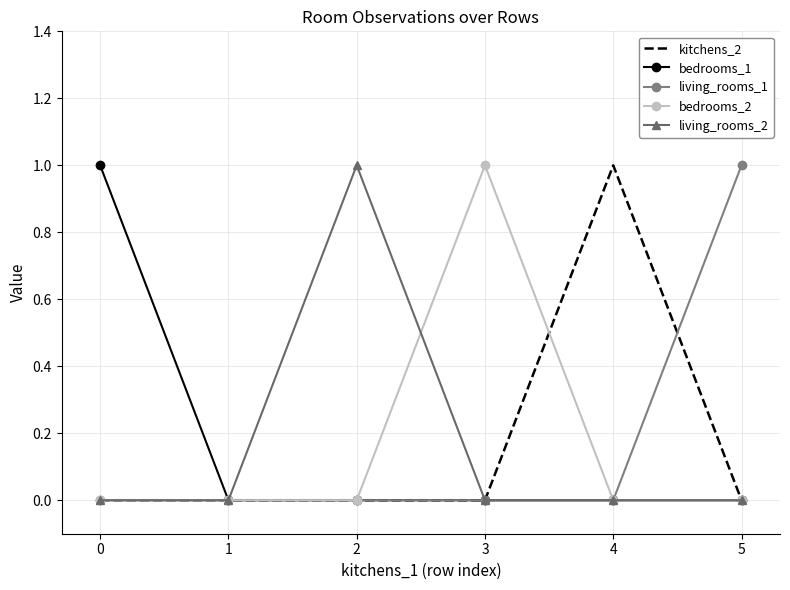

What is the difference between the highest and lowest values at 2?

1